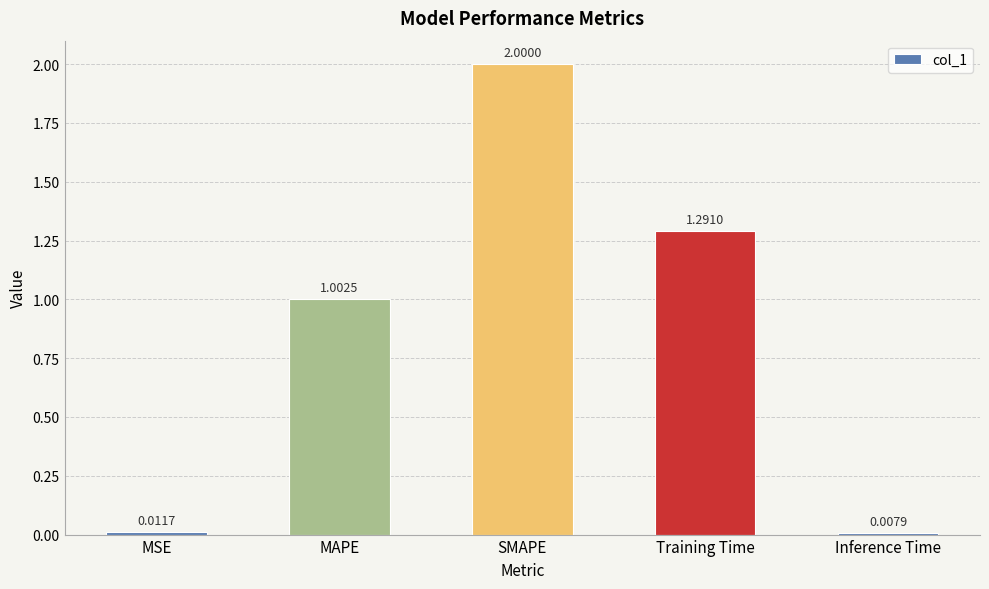

Where is the data nearest to the value 1?

MAPE